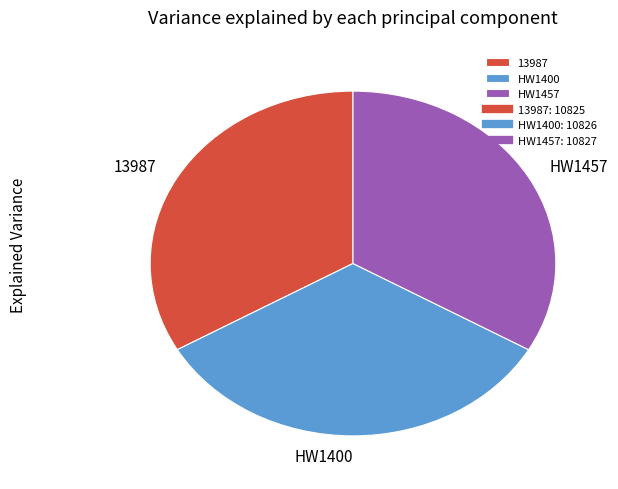

Is there any slice that represents more than half of the pie?

No